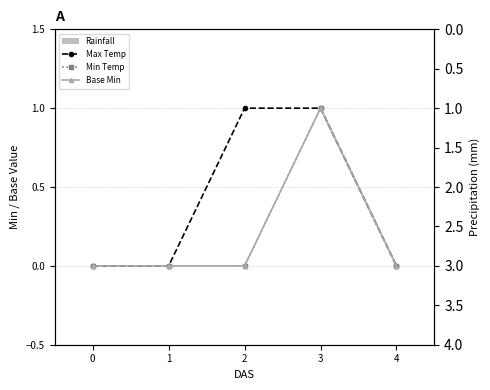

What is the difference between the highest and lowest values at 3?

1